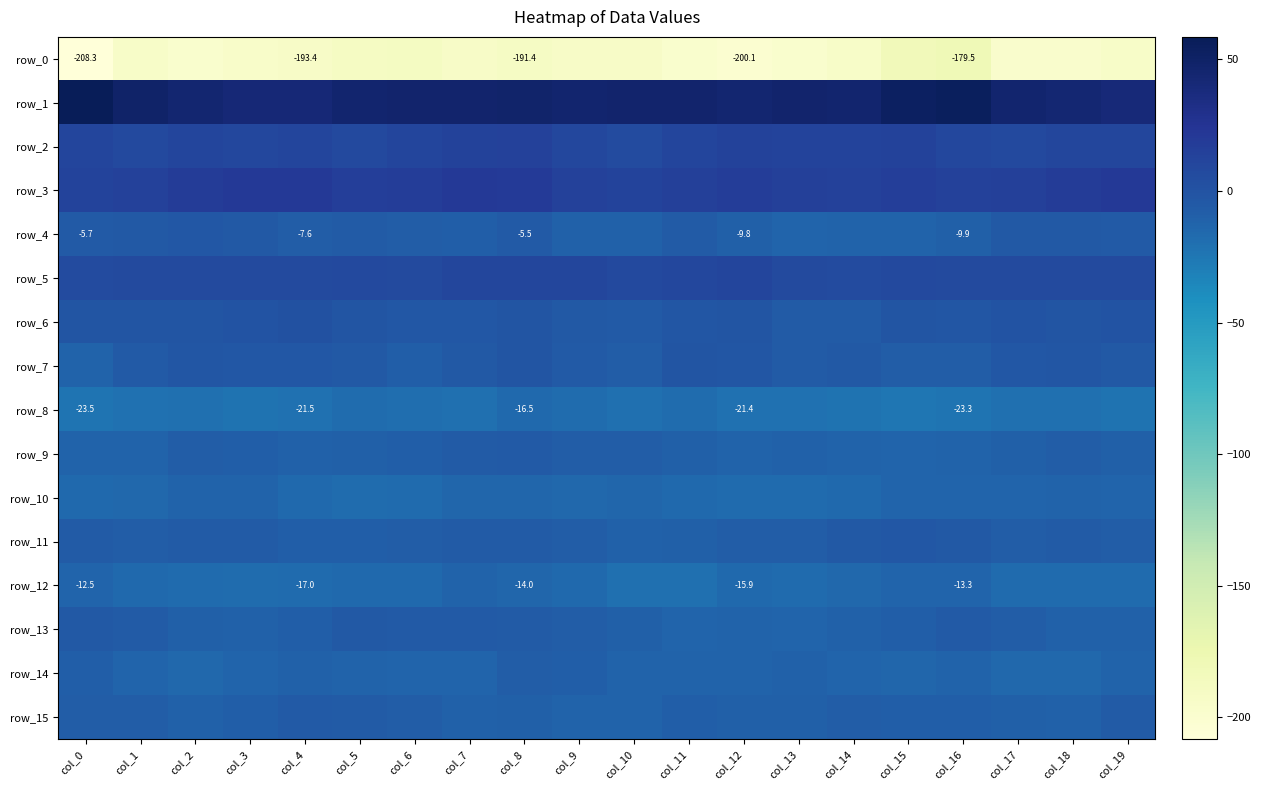

Which series has the widest spread of values?

row_0